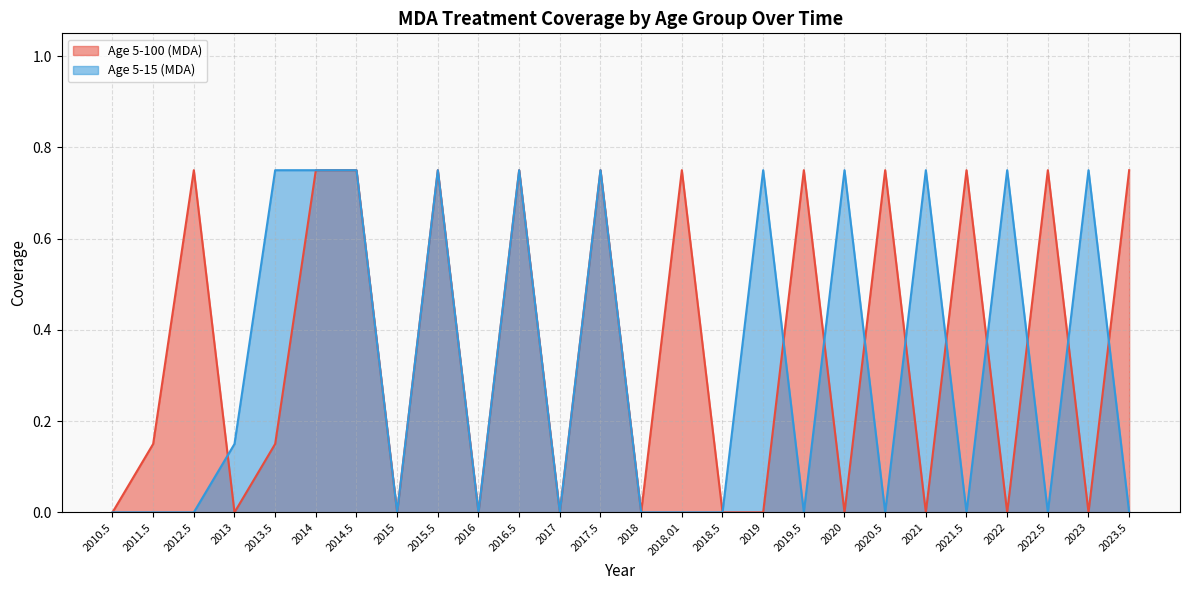

What are all the series names shown in the legend?

Age 5-100 (MDA), Age 5-15 (MDA)